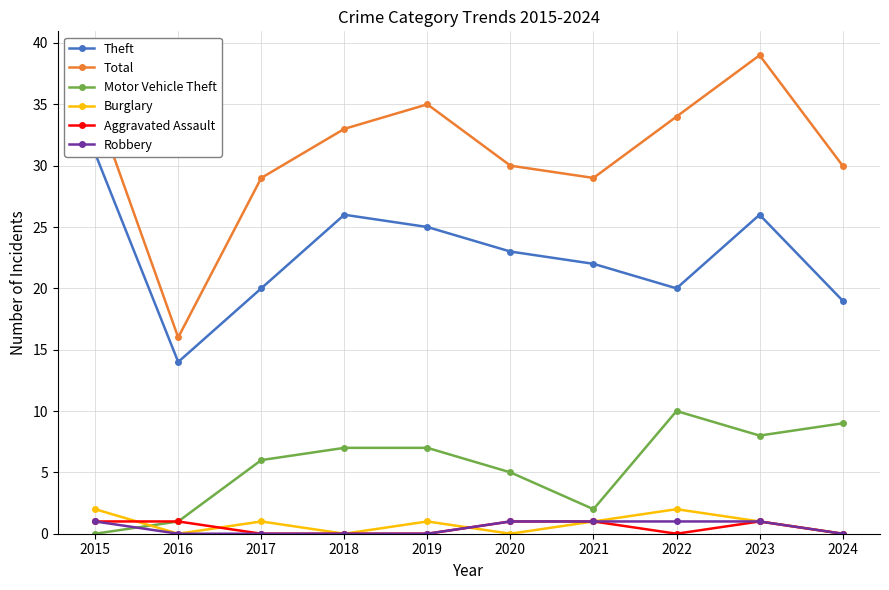

Reading right to left, transcribe all the data shown in this chart.

Theft: 2024=19	2023=26	2022=20	2021=22	2020=23	2019=25	2018=26	2017=20	2016=14	2015=31
Total: 2024=30	2023=39	2022=34	2021=29	2020=30	2019=35	2018=33	2017=29	2016=16	2015=35
Motor Vehicle Theft: 2024=9	2023=8	2022=10	2021=2	2020=5	2019=7	2018=7	2017=6	2016=1	2015=0
Burglary: 2024=0	2023=1	2022=2	2021=1	2020=0	2019=1	2018=0	2017=1	2016=0	2015=2
Aggravated Assault: 2024=0	2023=1	2022=0	2021=1	2020=1	2019=0	2018=0	2017=0	2016=1	2015=1
Robbery: 2024=0	2023=1	2022=1	2021=1	2020=1	2019=0	2018=0	2017=0	2016=0	2015=1